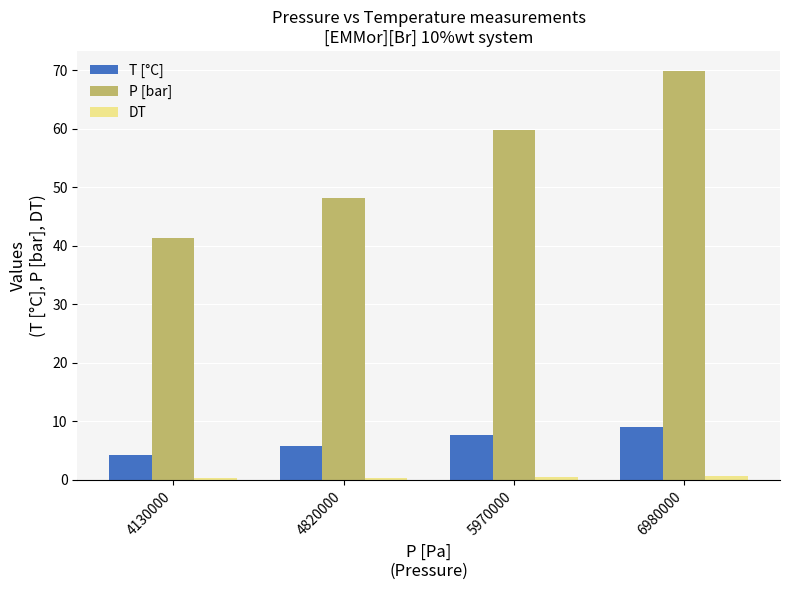

At how many categories does at least one series exceed 8?

4